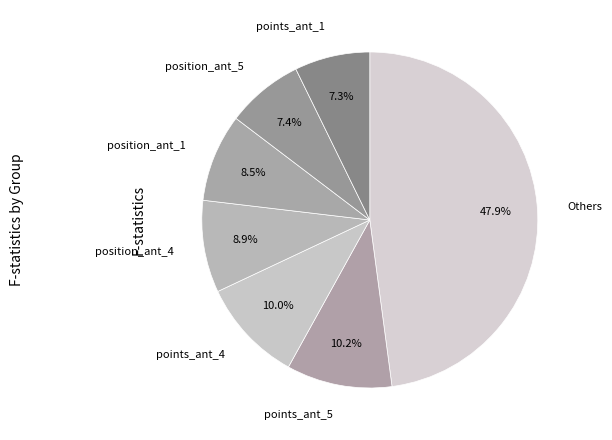

True or false: points_ant_5 accounts for 1% of the total.

False